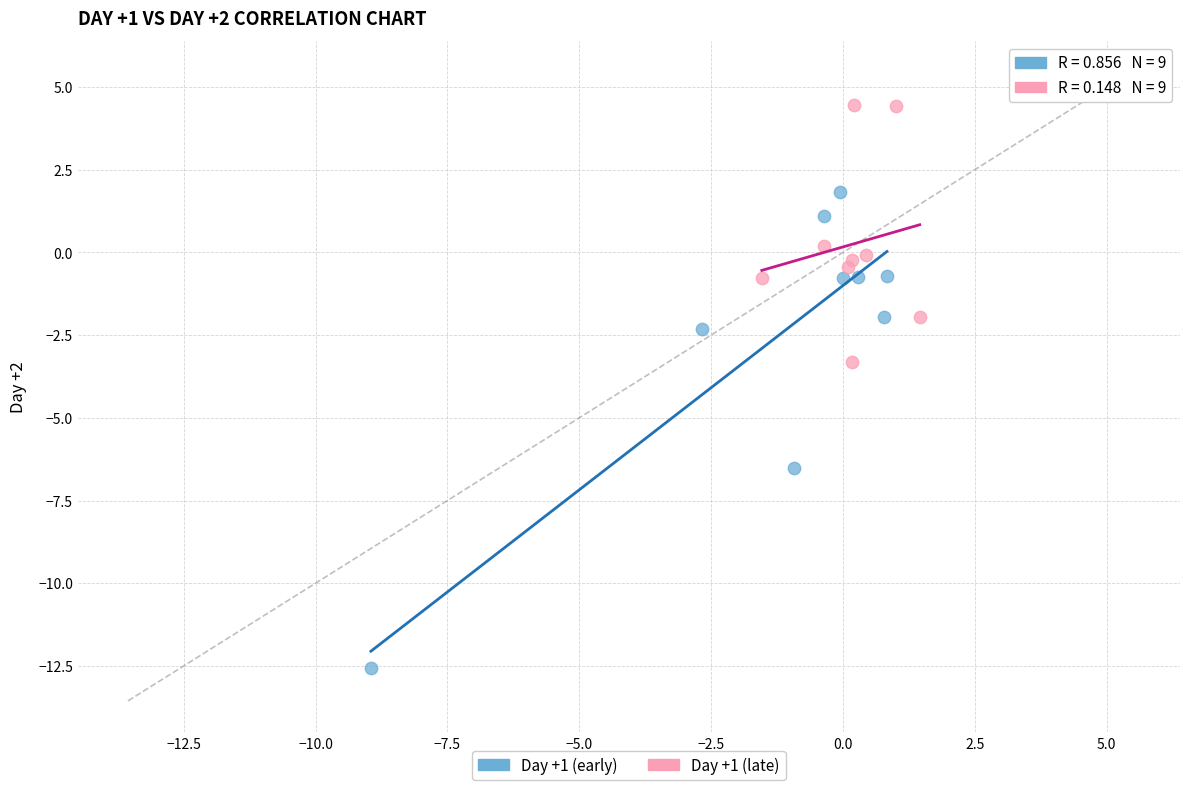

Which series contains the lowest Y value?

Day +1 (early)